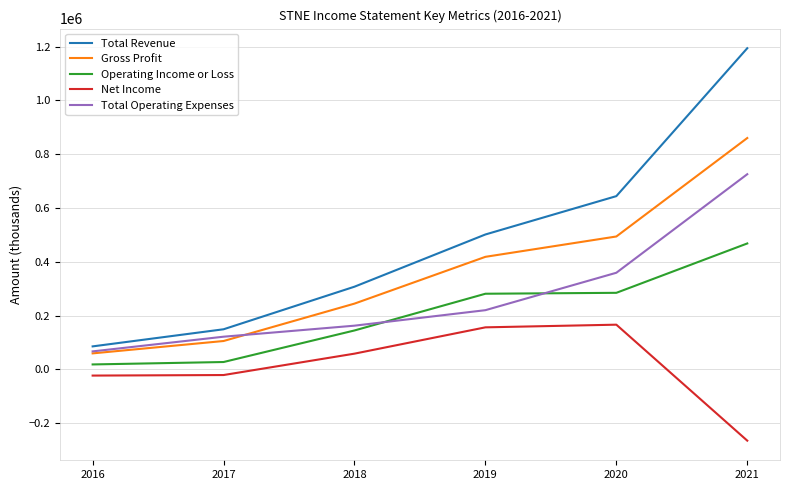

List the labels in order of Gross Profit value, smallest first.

2016, 2017, 2018, 2019, 2020, 2021